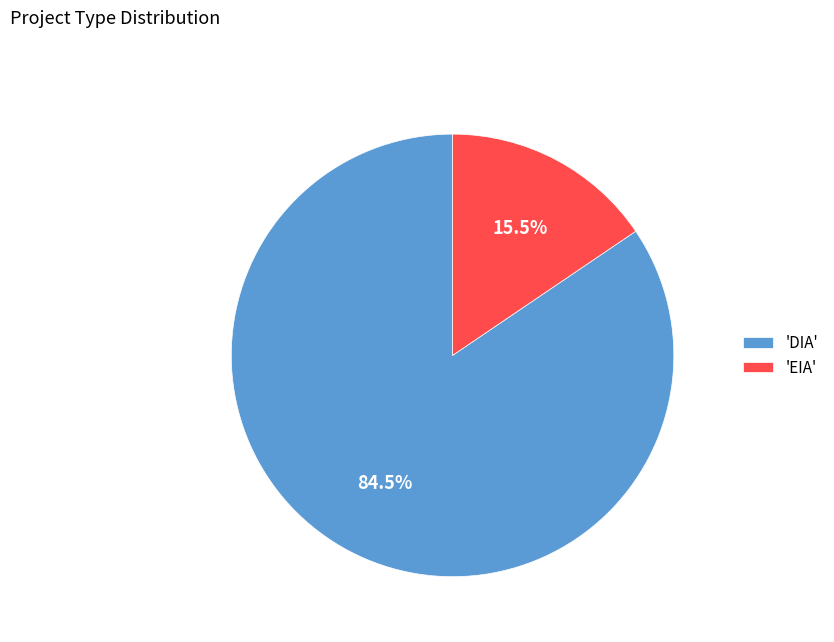

Count the number of slices in the pie.

2